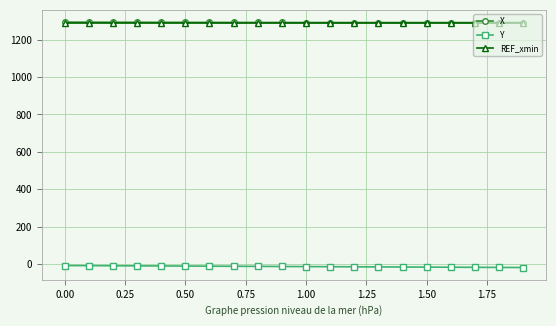

True or false: X and Y cross at least once.

False